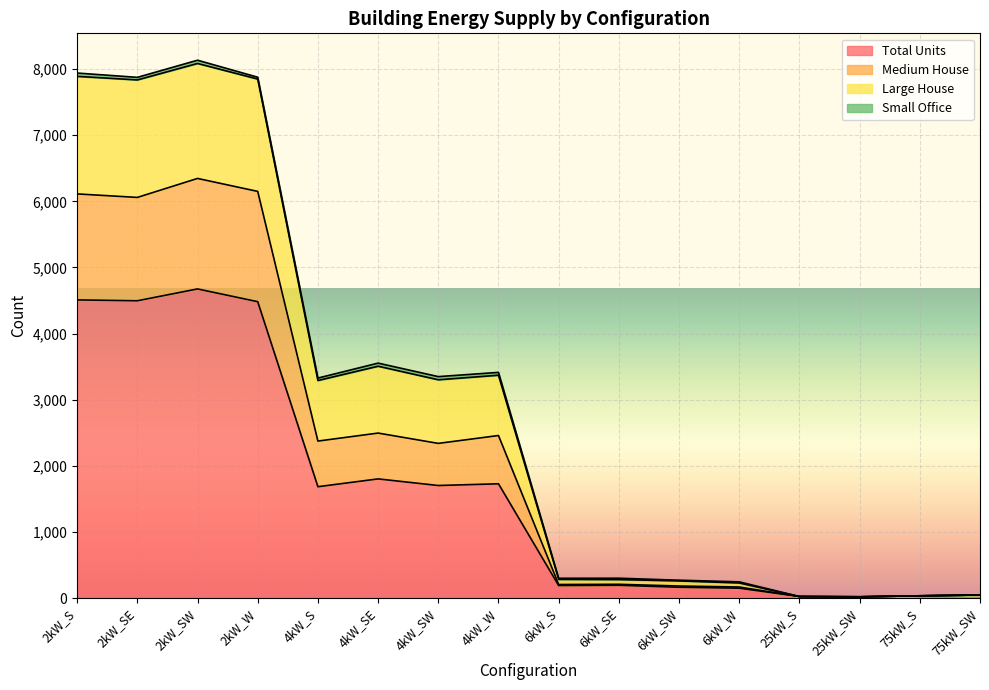

The value of Total Units at 4kW_S is 1684. True or false?

True